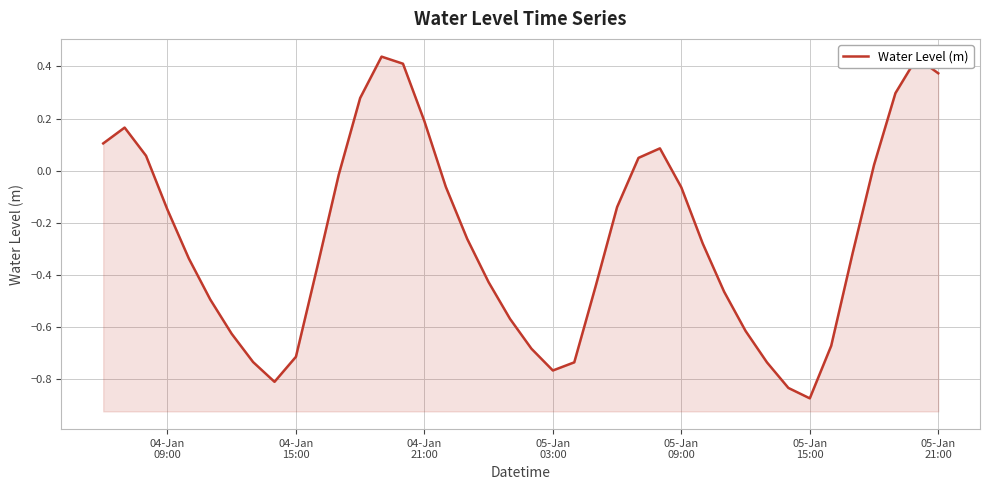

What is the value of the 19th point from the left?

-0.4